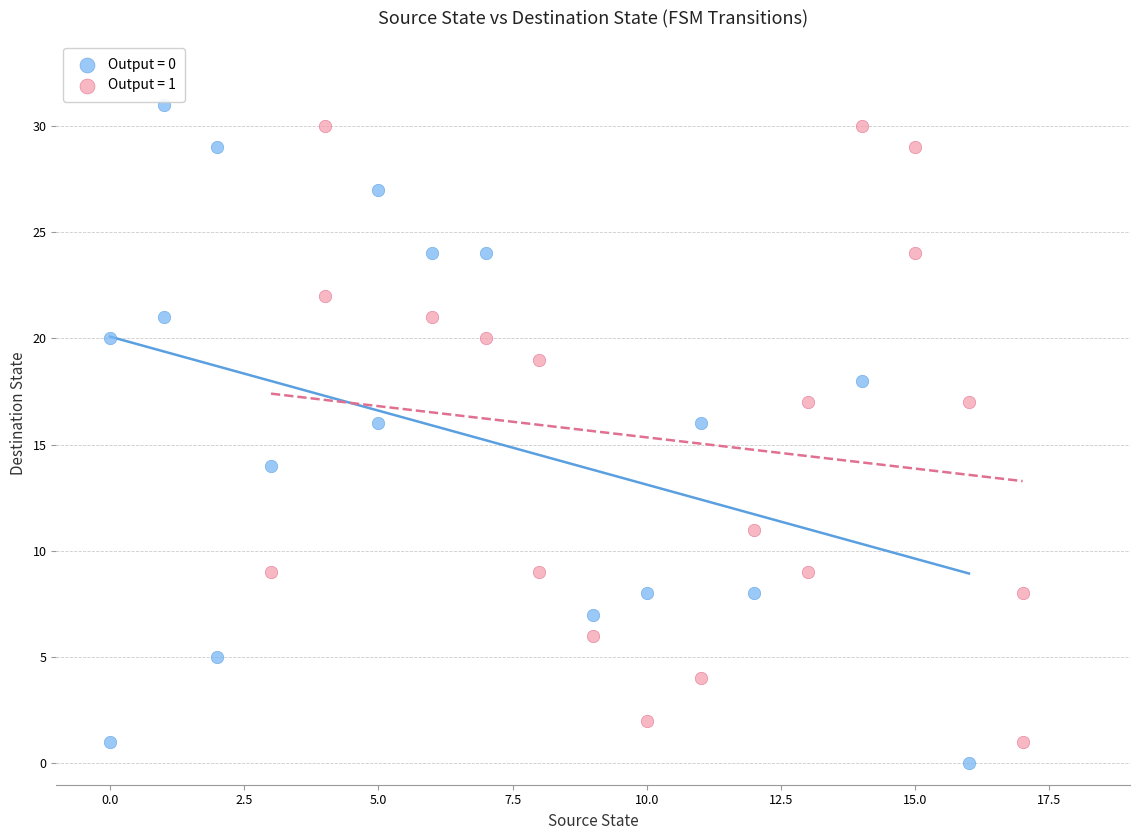

What are all the series names shown in the legend?

Output = 0, Output = 1